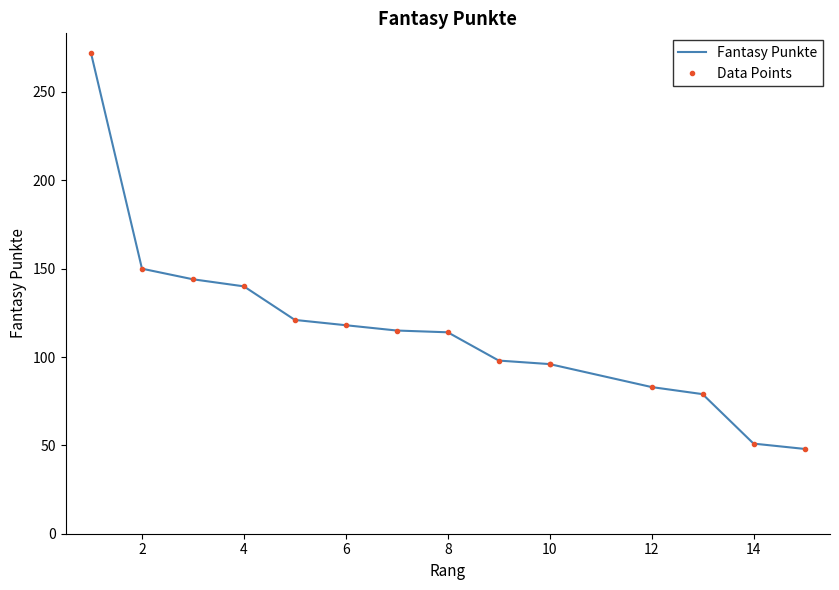

True or false: Data Points has more than 1 points higher than both neighbors.

False